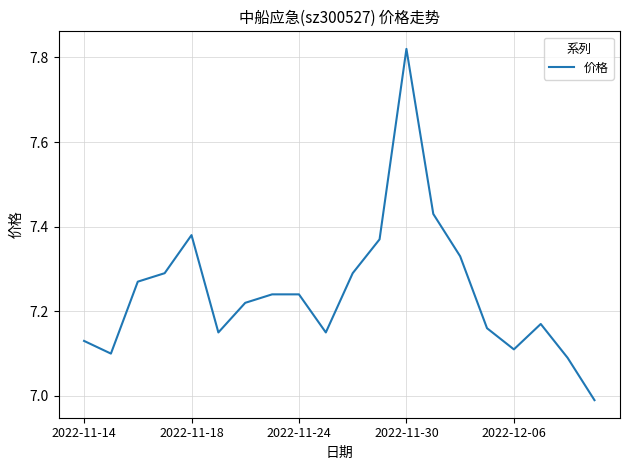

Approximately how many times larger is the value at 2022-11-14 compared to 2022-11-18?

1.0